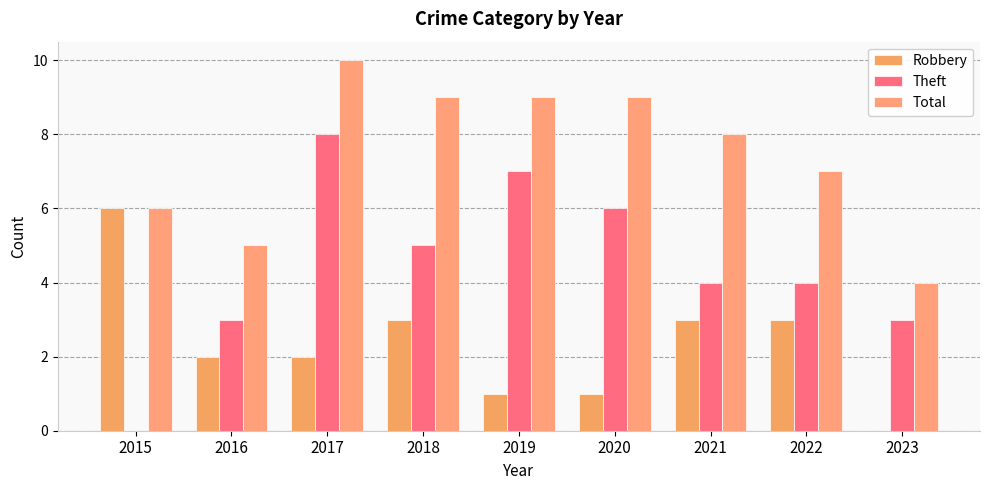

The value of Robbery at 2022 is 3. True or false?

True